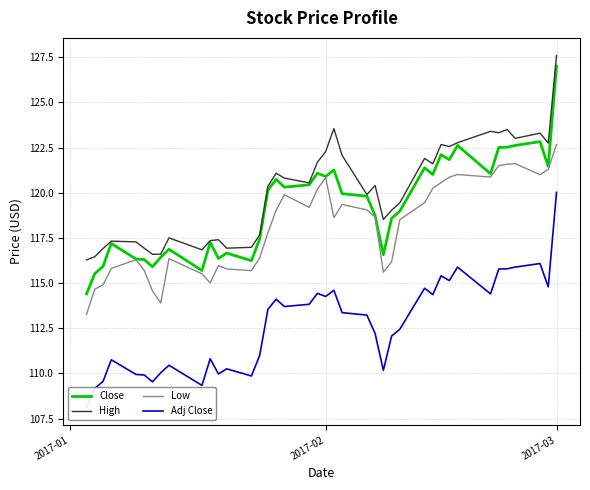

What is the maximum value for Low?

122.7